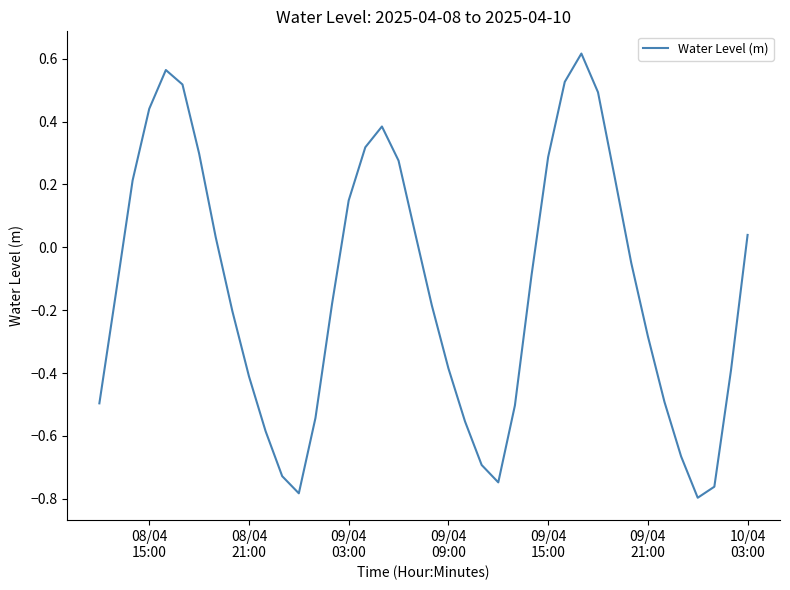

What is the difference between the maximum and minimum values?

1.4